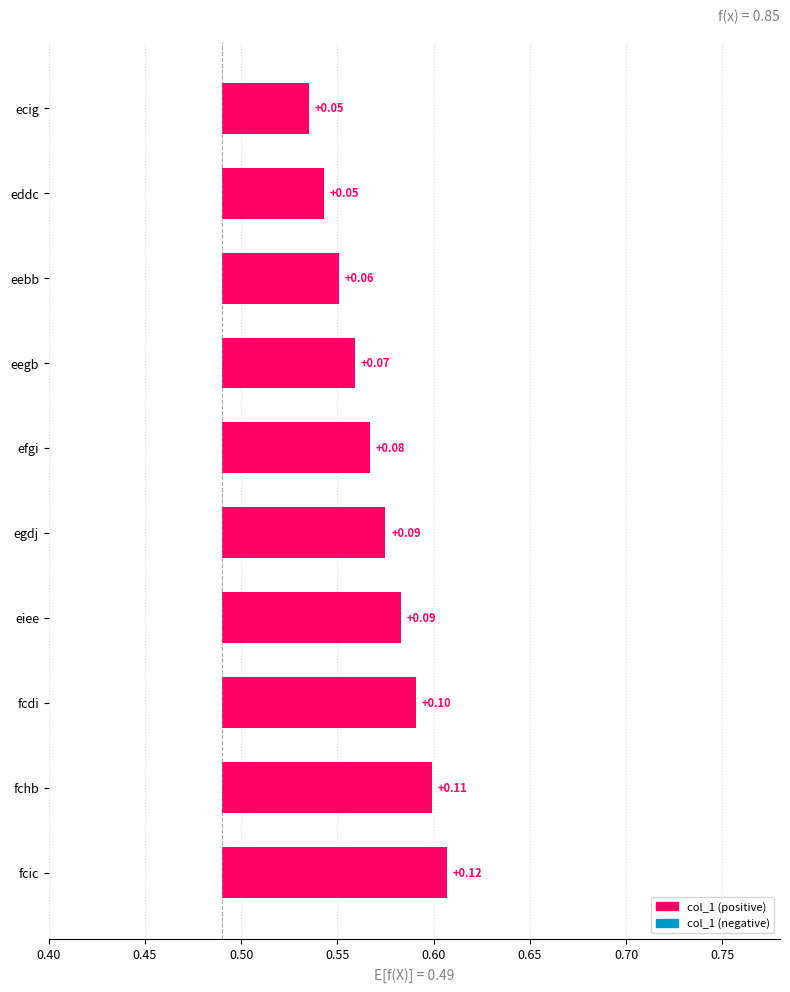

Which has a higher value, fchb or egdj?

fchb